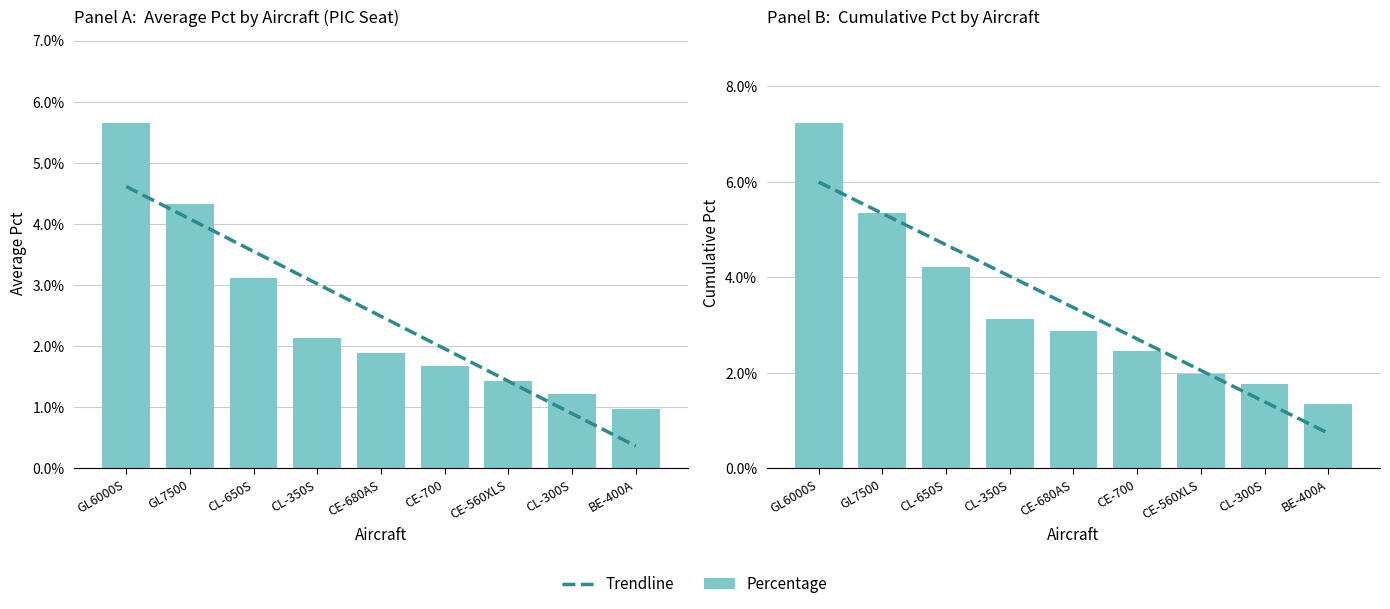

True or false: Trendline has a value of 0.0 at CL-300S.

False